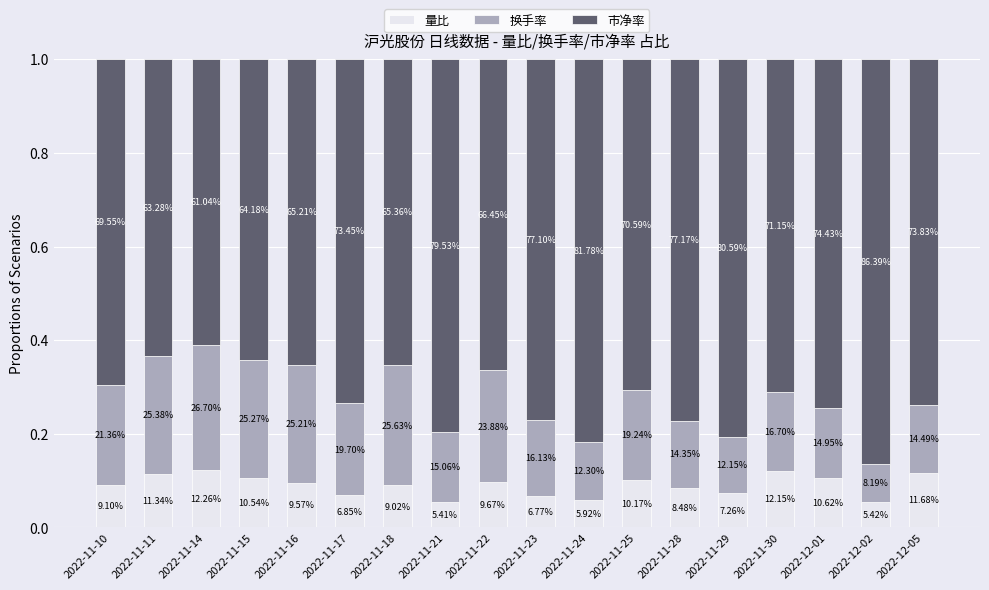

What position from the right is 2022-11-24?

8